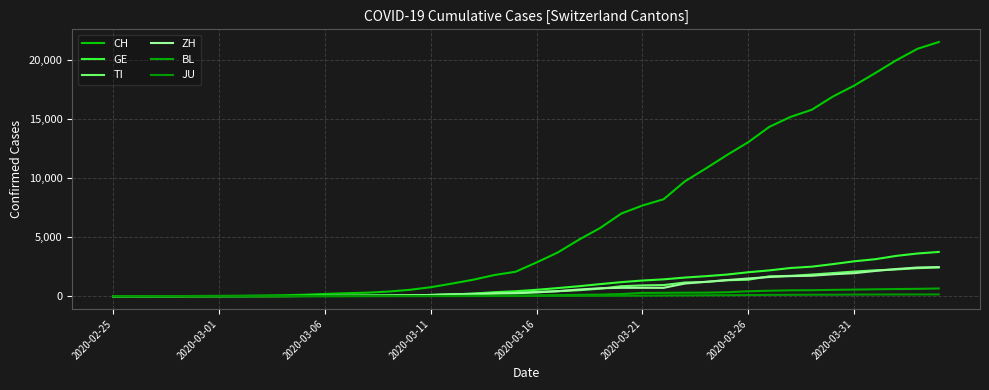

Does the chart display data point markers on the line(s)?

No